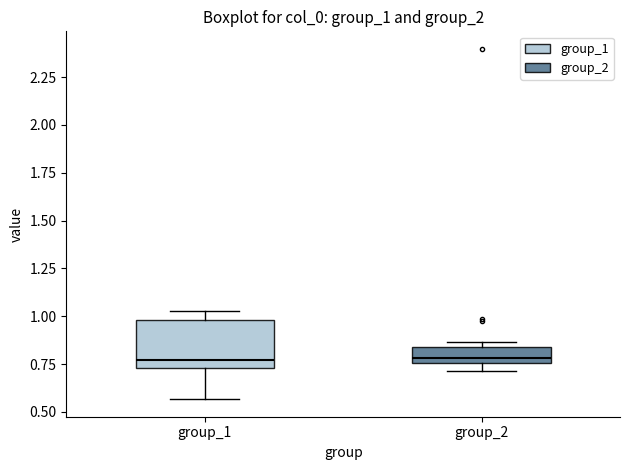

Reading left to right, transcribe this box plot: for each box, give where its median line is, the range the box spans, and where its two whiskers end, as read against the y-axis. The values are not printed on the chart, so give them approximately, as read against the axis.

group_1: median 0.75 (just above the box's lower edge), box 0.75 to 1.00, whiskers 0.55 to 1.05
group_2: median 0.80, box 0.75 to 0.85, whiskers 0.70 to 0.85 (just above the box's upper edge)